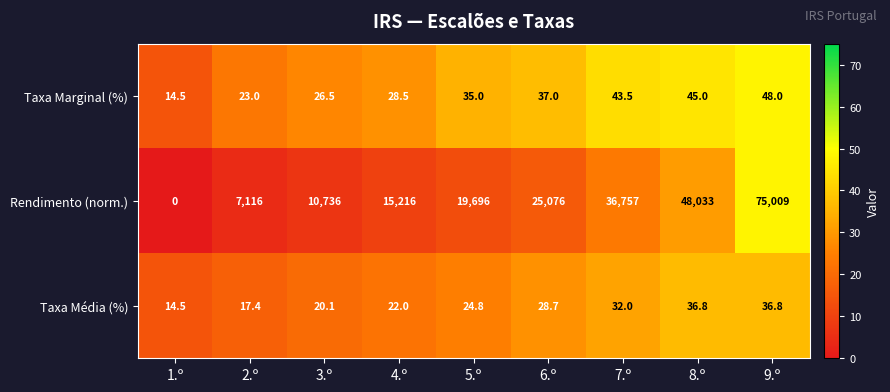

Reading left to right, extract all data points from this chart.

Taxa Marginal (%): 1.º=14.5	2.º=23.0	3.º=26.5	4.º=28.5	5.º=35.0	6.º=37.0	7.º=43.5	8.º=45.0	9.º=48.0
Rendimento (norm.): 1.º=0.0	2.º=7116.0	3.º=10736.0	4.º=15216.0	5.º=19696.0	6.º=25076.0	7.º=36757.0	8.º=48033.0	9.º=75009.0
Taxa Média (%): 1.º=14.5	2.º=17.4	3.º=20.1	4.º=22.0	5.º=24.8	6.º=28.7	7.º=32.0	8.º=36.8	9.º=36.8